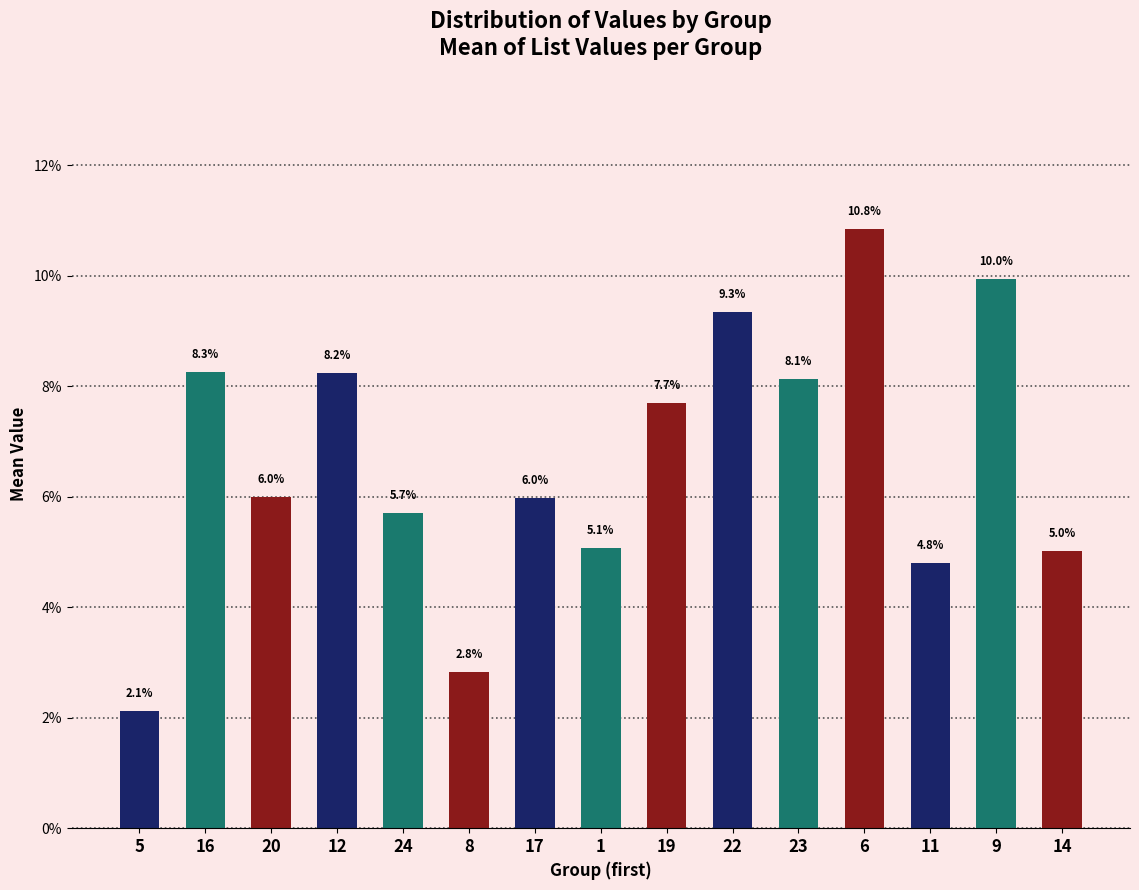

How many series are shown in this chart?

1